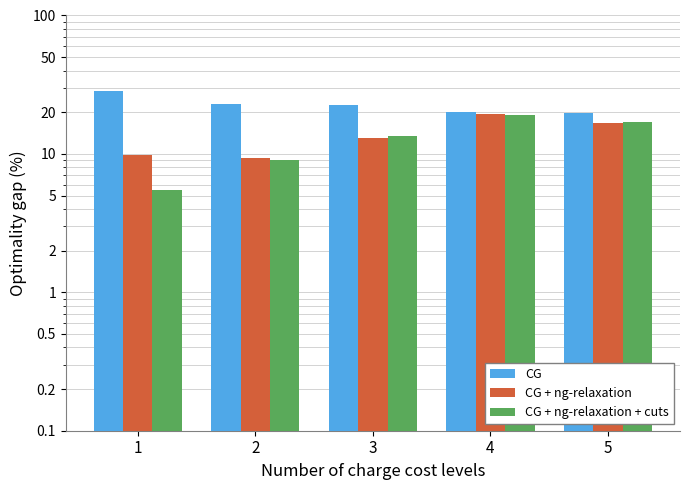

What is the smallest value displayed?

5.5